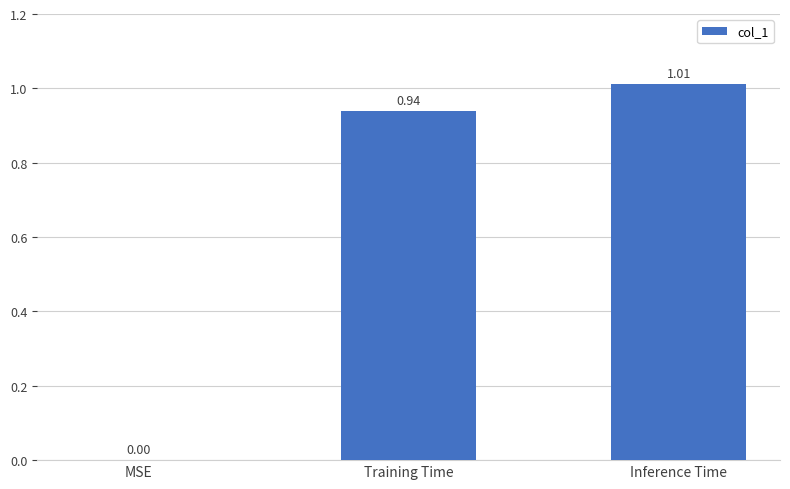

Does the chart contain stacked bars?

No